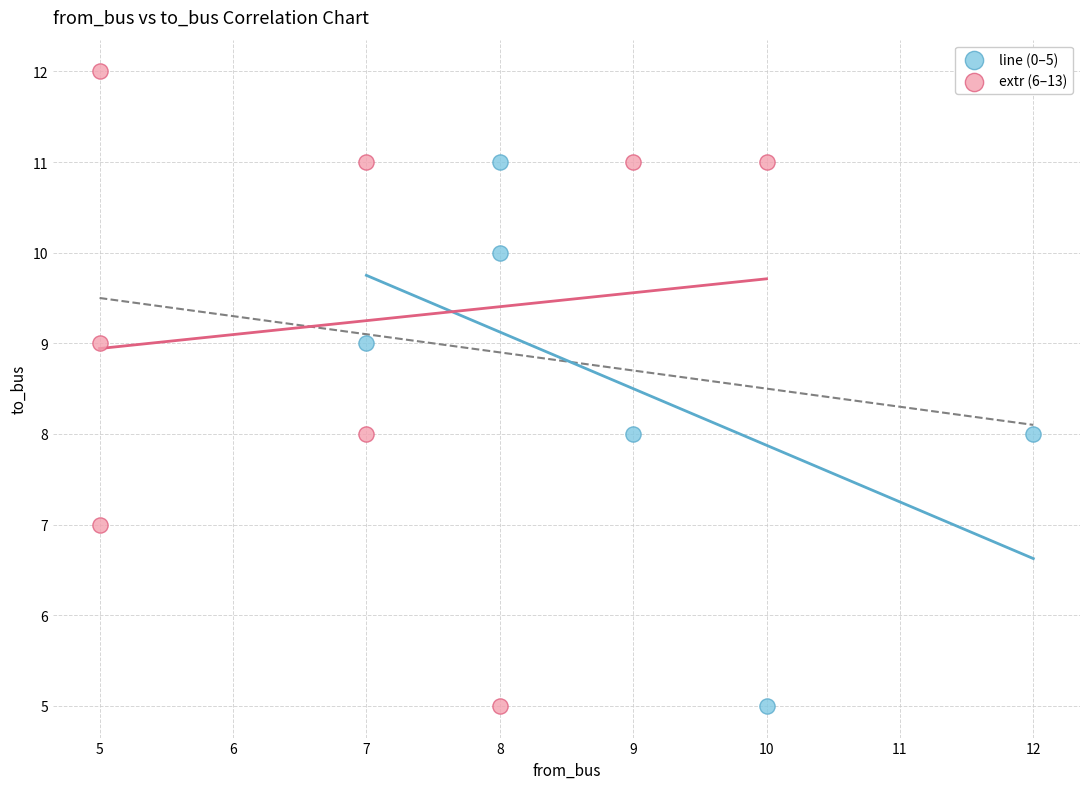

Which series has the largest Y range (max minus min)?

extr (6–13)